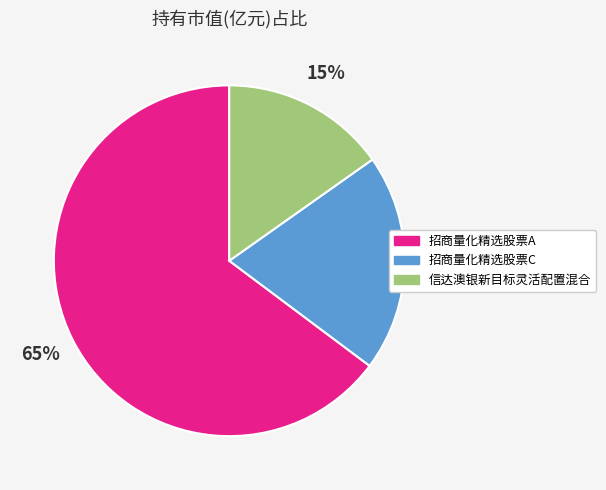

What percentage is the 招商量化精选股票C slice, to the nearest percent?

20%